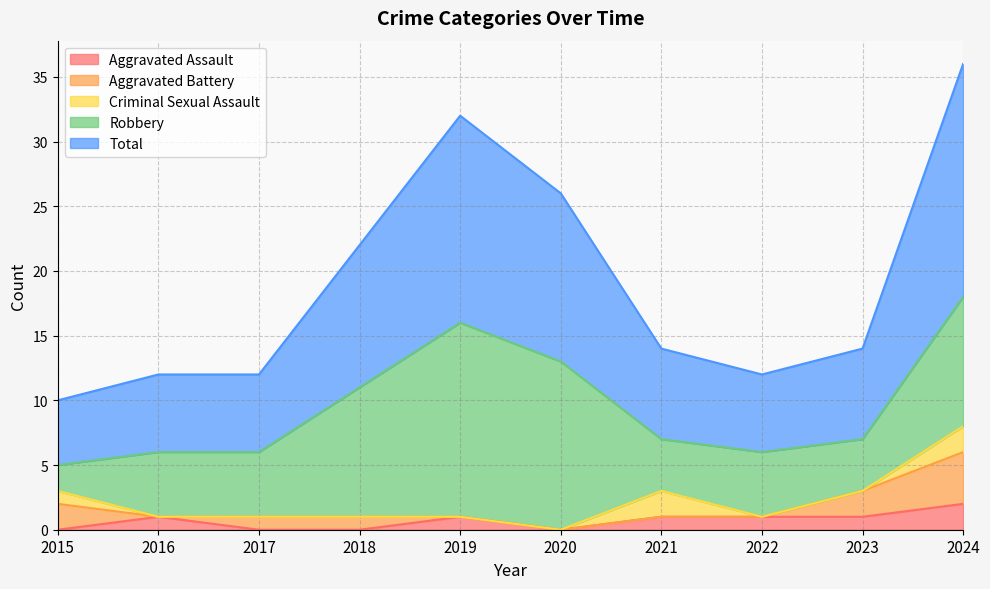

How many series are shown in this chart?

5